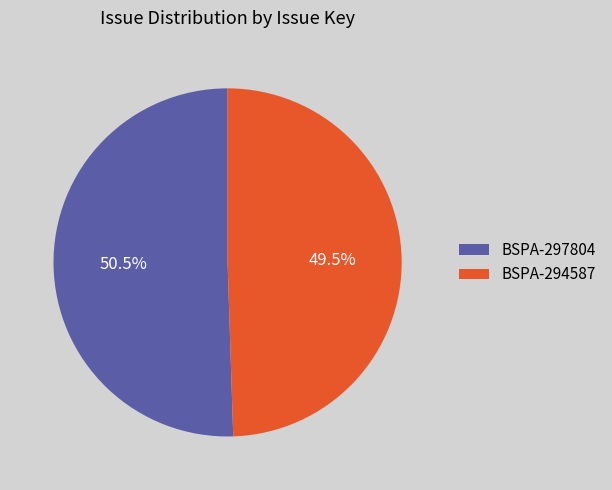

Which slice is the largest?

BSPA-297804